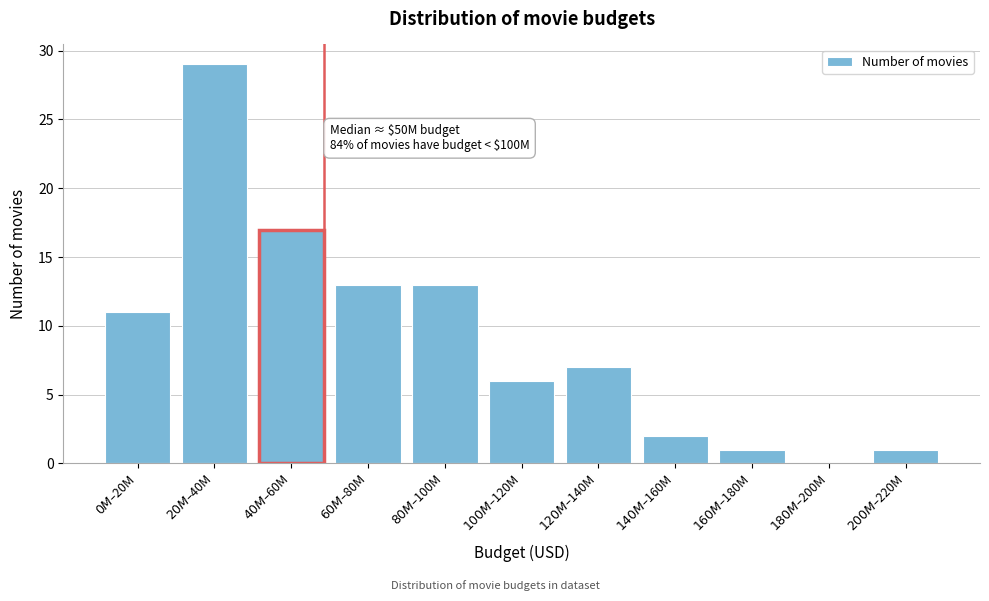

What is the sum of all values?

100